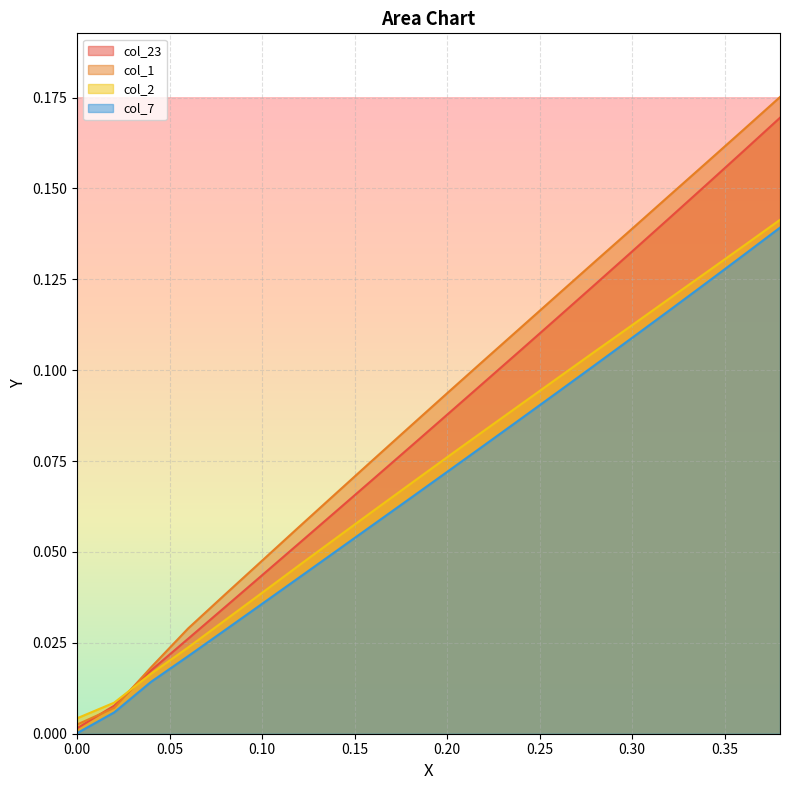

What is the average value of the col_2 series?

0.1